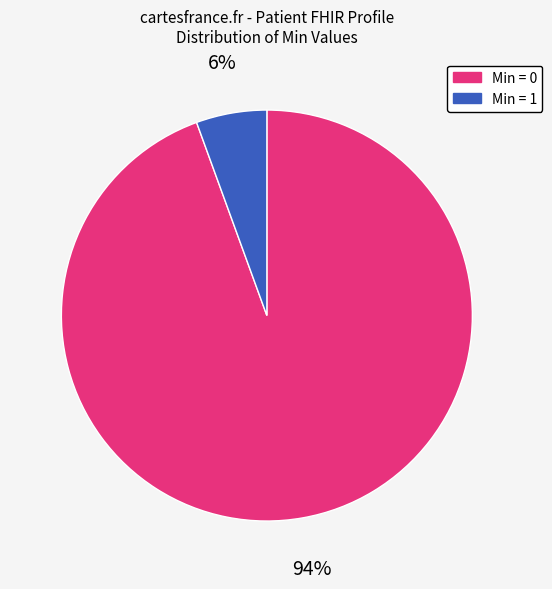

The Min = 0 slice represents 99% of the pie. True or false?

False